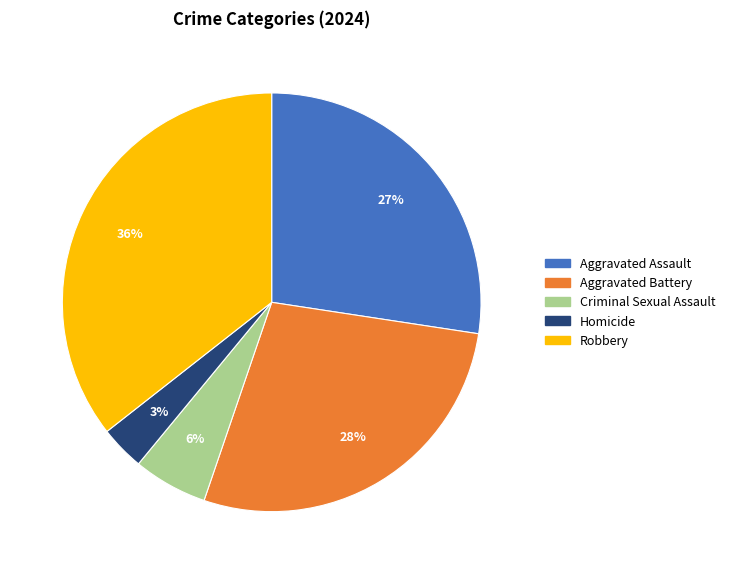

Approximately how many times larger is the value at Robbery compared to Aggravated Battery?

1.3